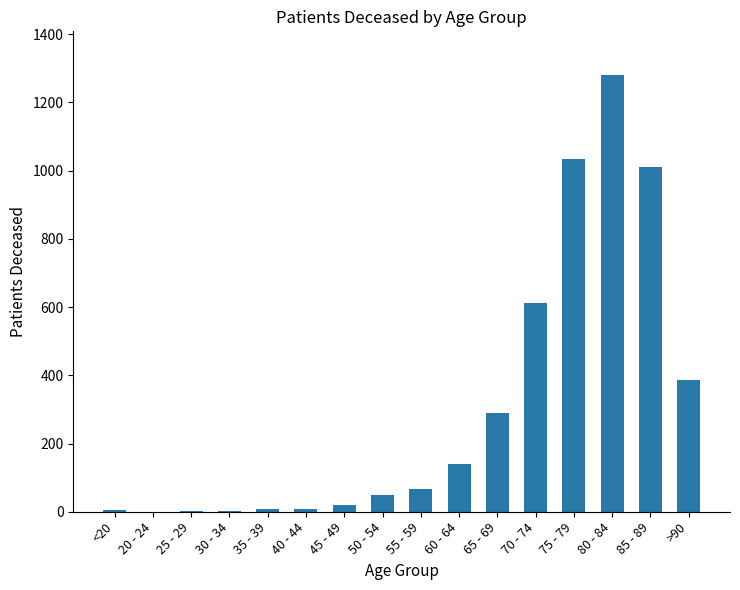

What is the maximum value shown in the chart?

1280